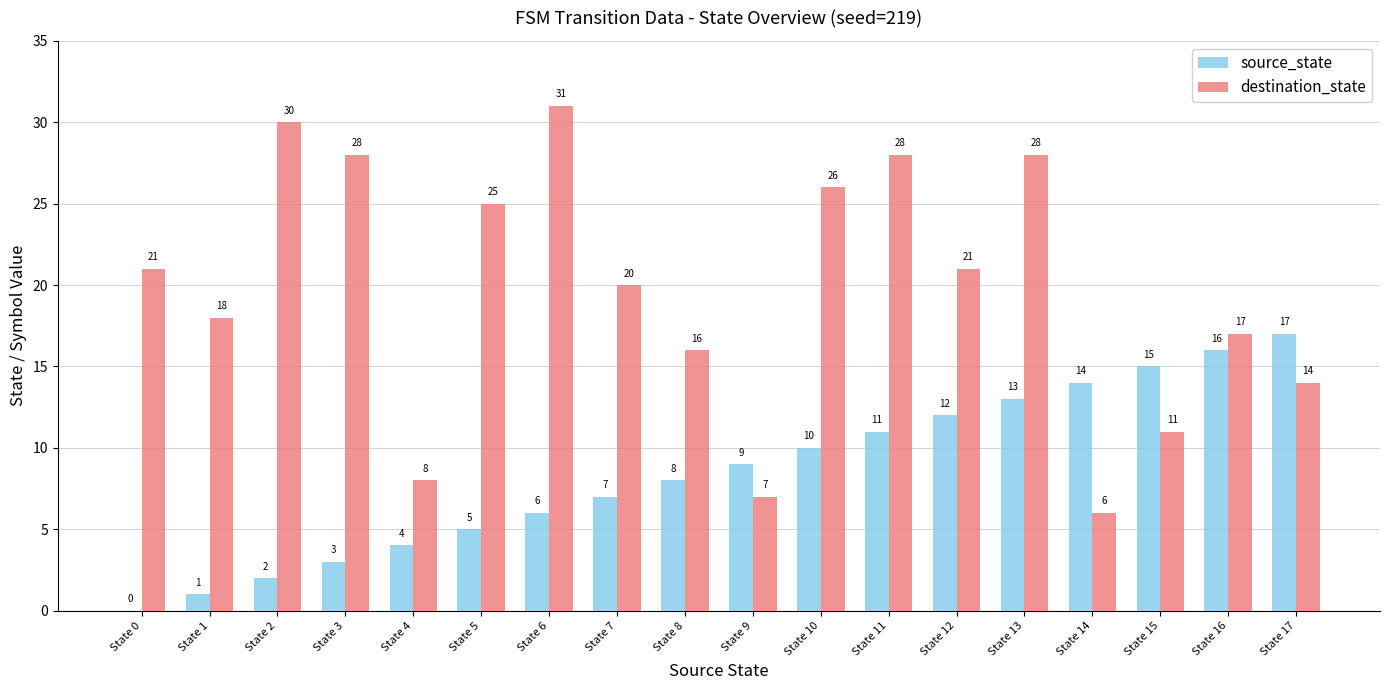

Is it true that destination_state equals 31 at State 6?

True